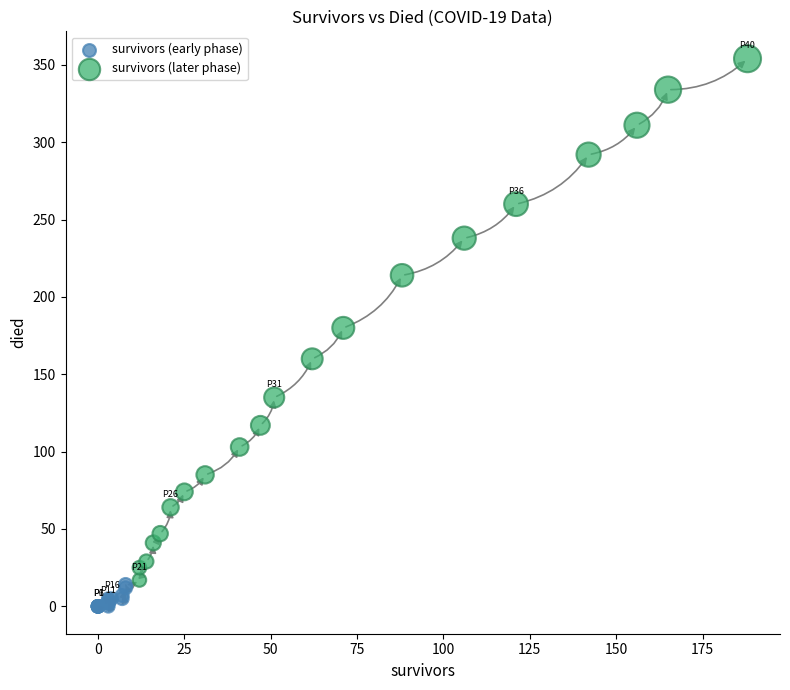

Which series reaches the minimum Y coordinate?

survivors (early phase)